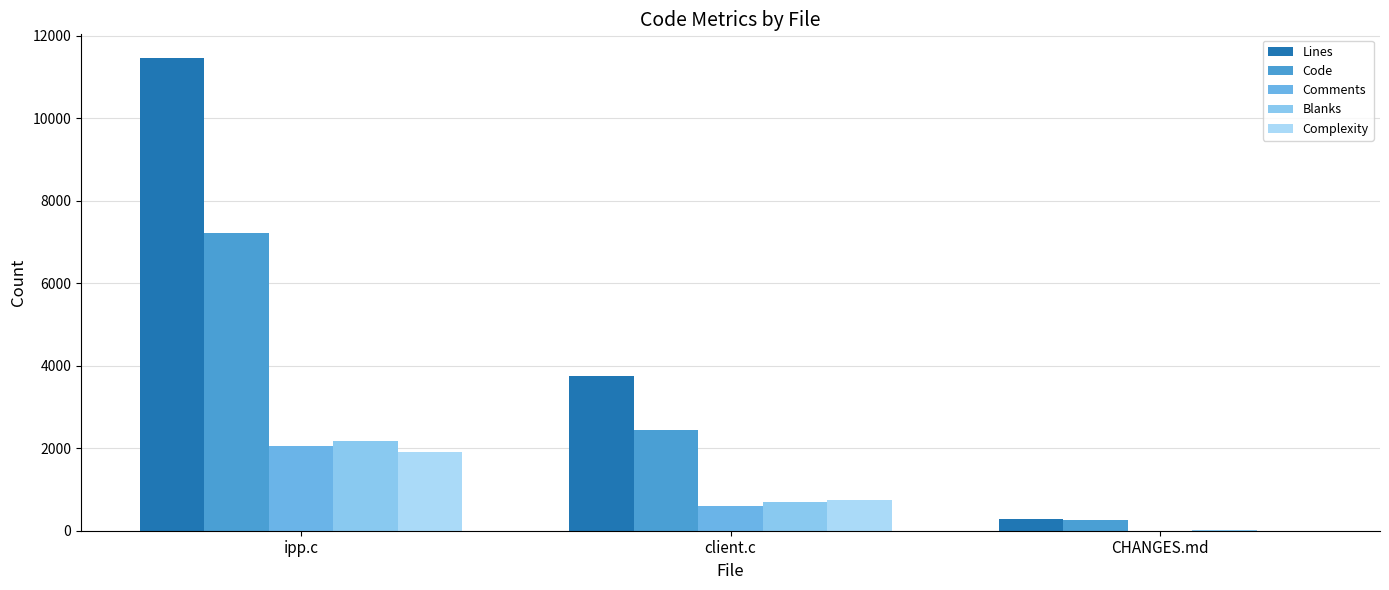

Is the value of Blanks at client.c greater than the value of Complexity at CHANGES.md?

Yes